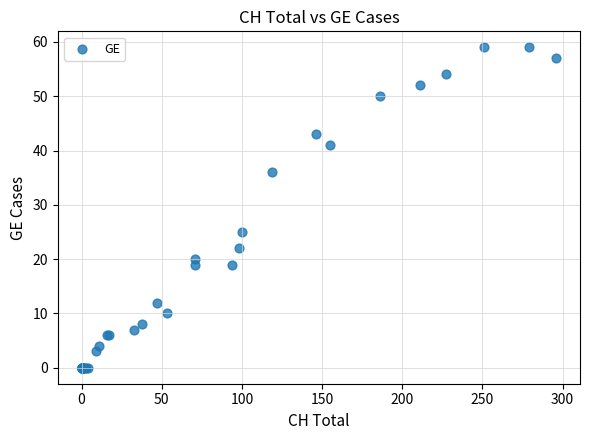

What Y value in the scatter plot is closest to 29?

25